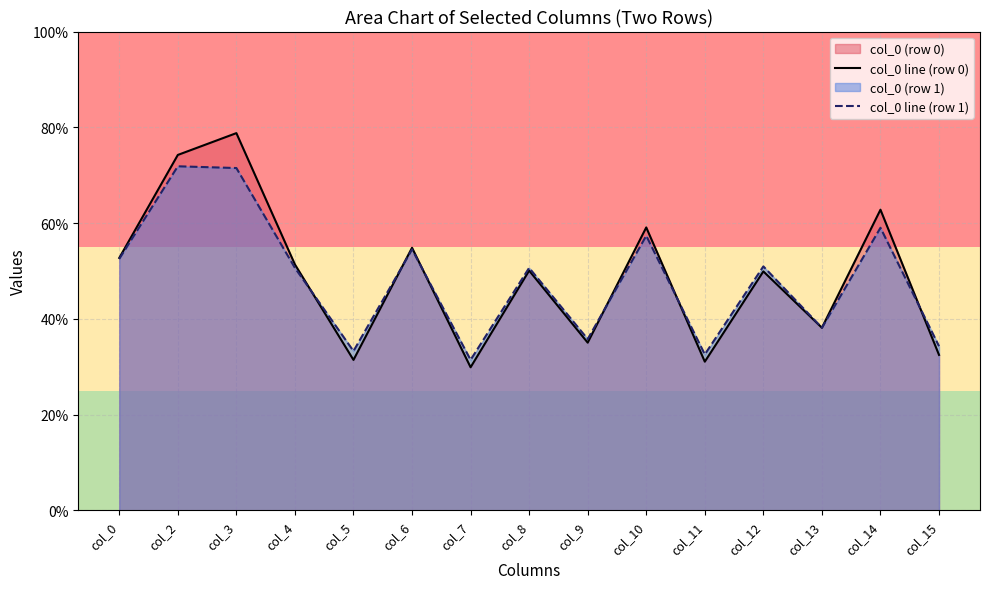

Between col_9 and col_11, which is larger?

col_9